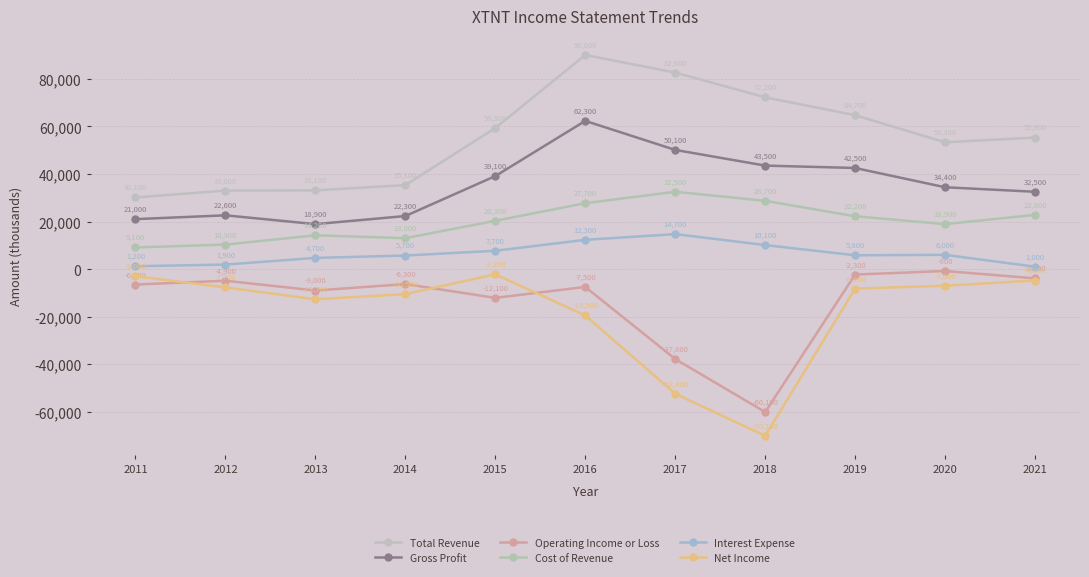

Between 2018 and 2017, which is larger?

2017